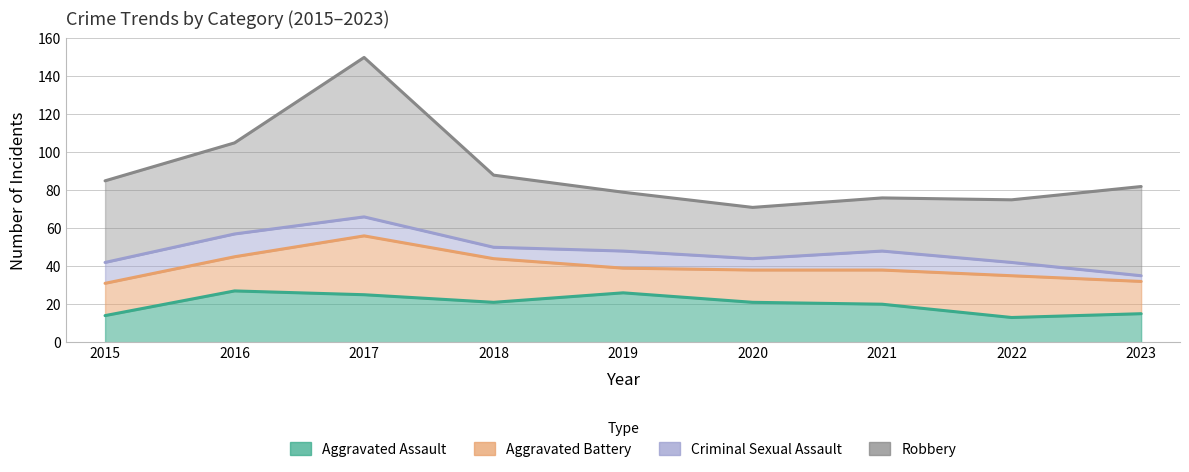

How many data points does each series have?

9